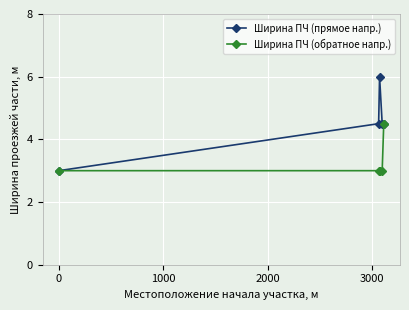

What is the difference between the maximum and minimum values in the Ширина ПЧ (обратное напр.) series?

1.5